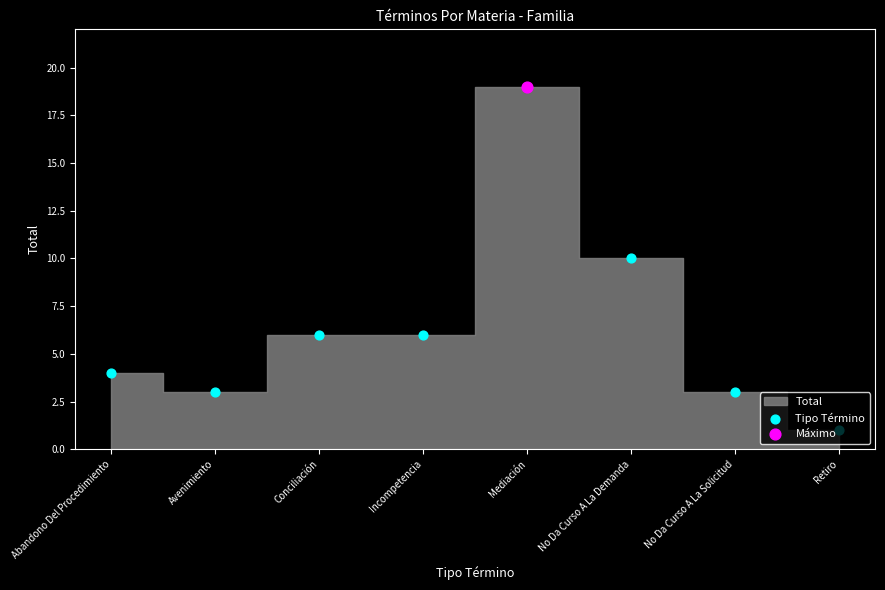

What is the ratio of the value at No Da Curso A La Demanda to the value at Mediación?

0.5